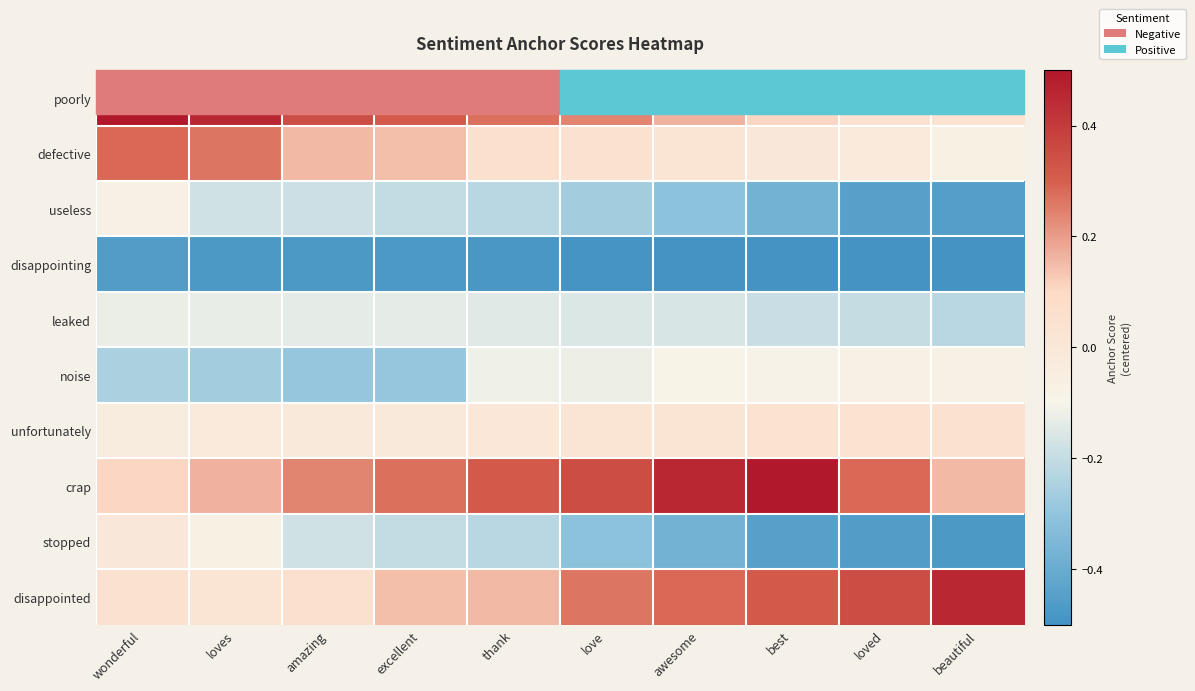

True or false: unfortunately has a value of 0.0 at love.

True